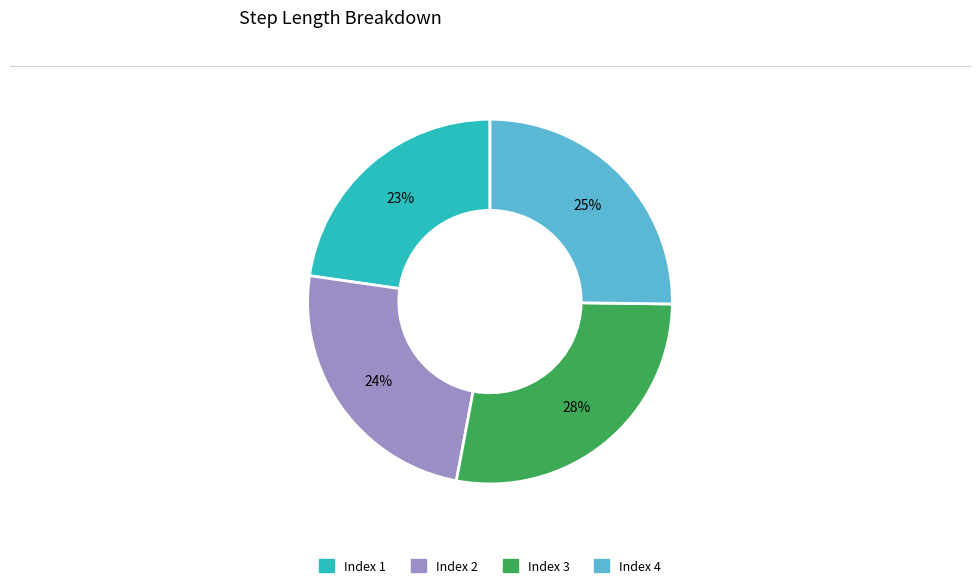

To the nearest percent, what percentage of the pie is Index 2?

24%